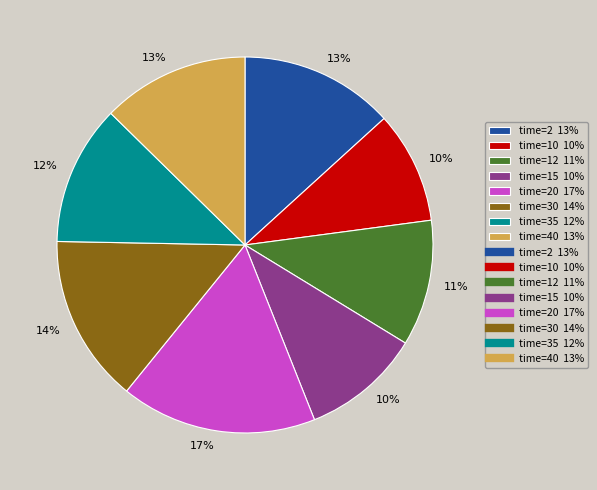

To the nearest percent, what is the difference between the largest and smallest slice percentages?

7%